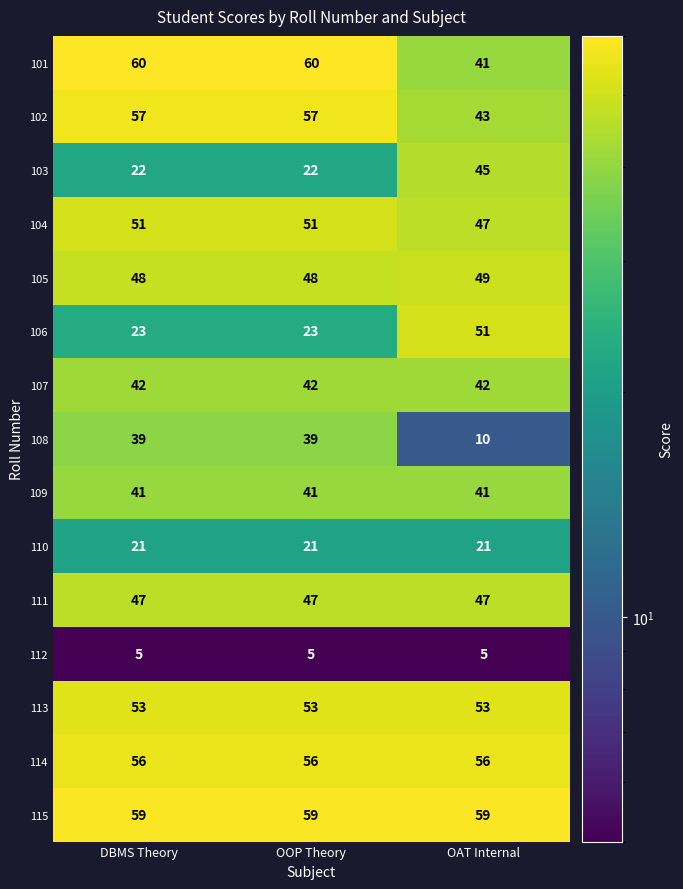

What is the difference between the highest and lowest values at DBMS Theory?

55